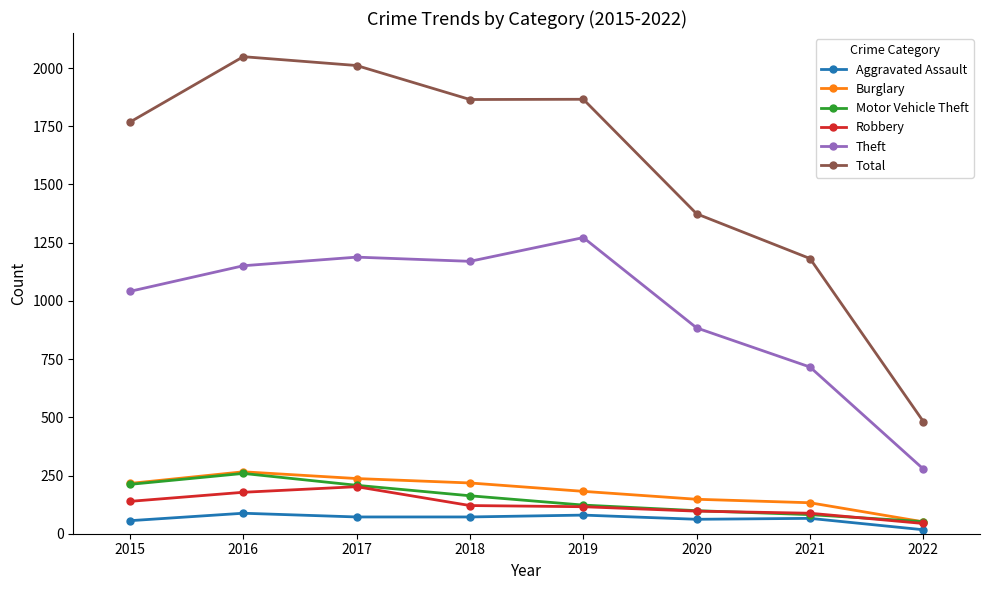

In Theft, how many points are lower than both neighbors (excluding endpoints)?

1